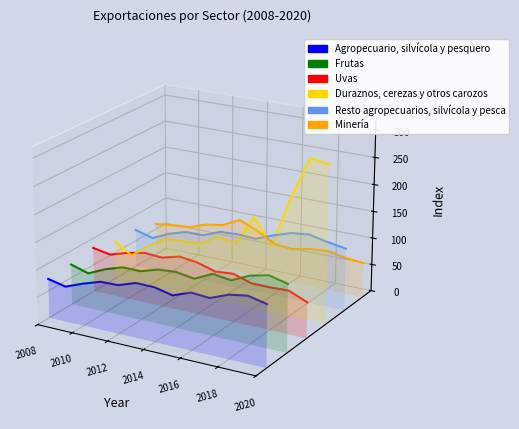

The value of Minería at 2020 is -0.0. True or false?

False